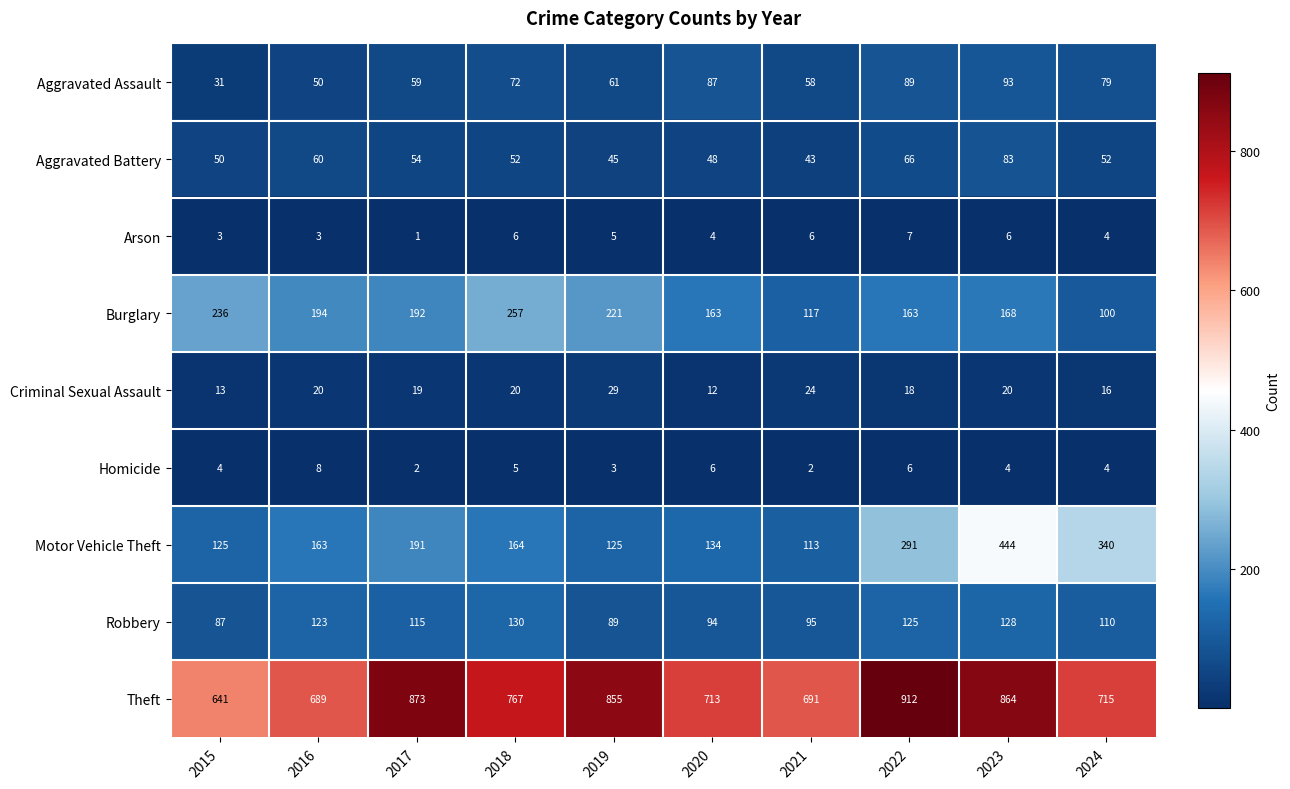

Is it true that Aggravated Battery equals 83 at 2023?

True